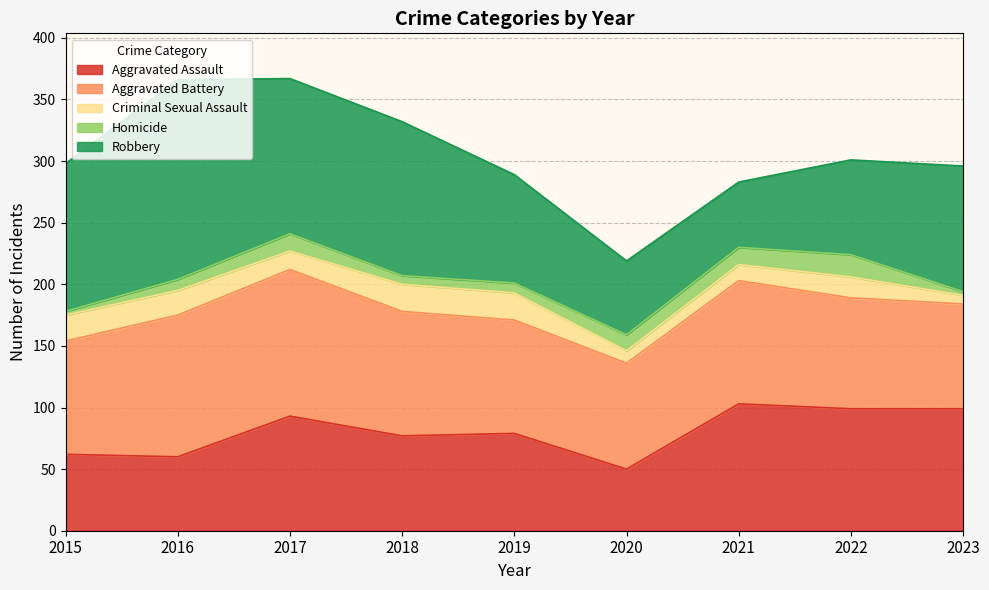

Where is Aggravated Assault nearest to the value 76?

2018